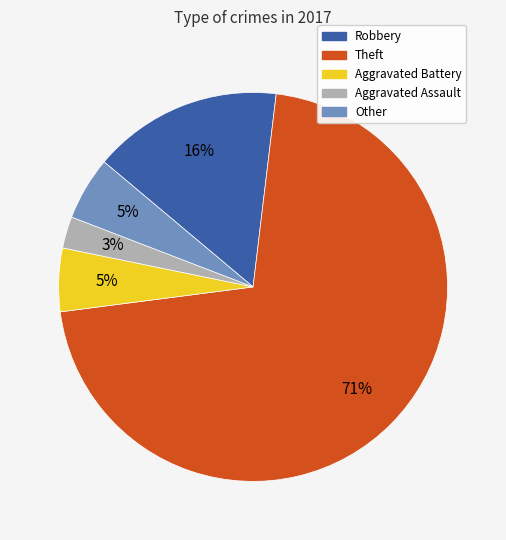

To the nearest percent, what is the average slice percentage?

20%